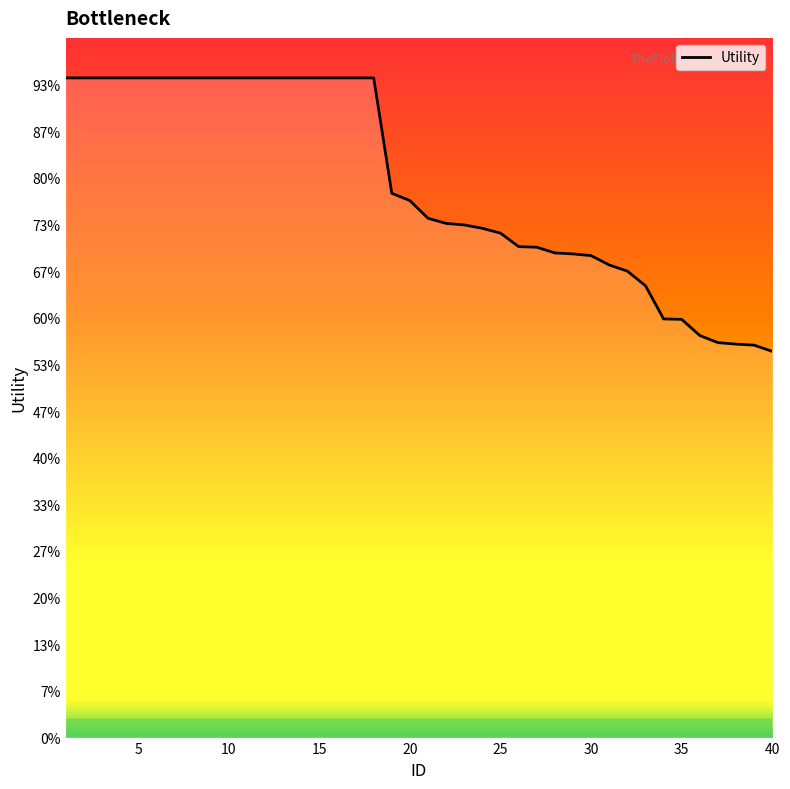

Does the chart display data point markers on the line(s)?

No